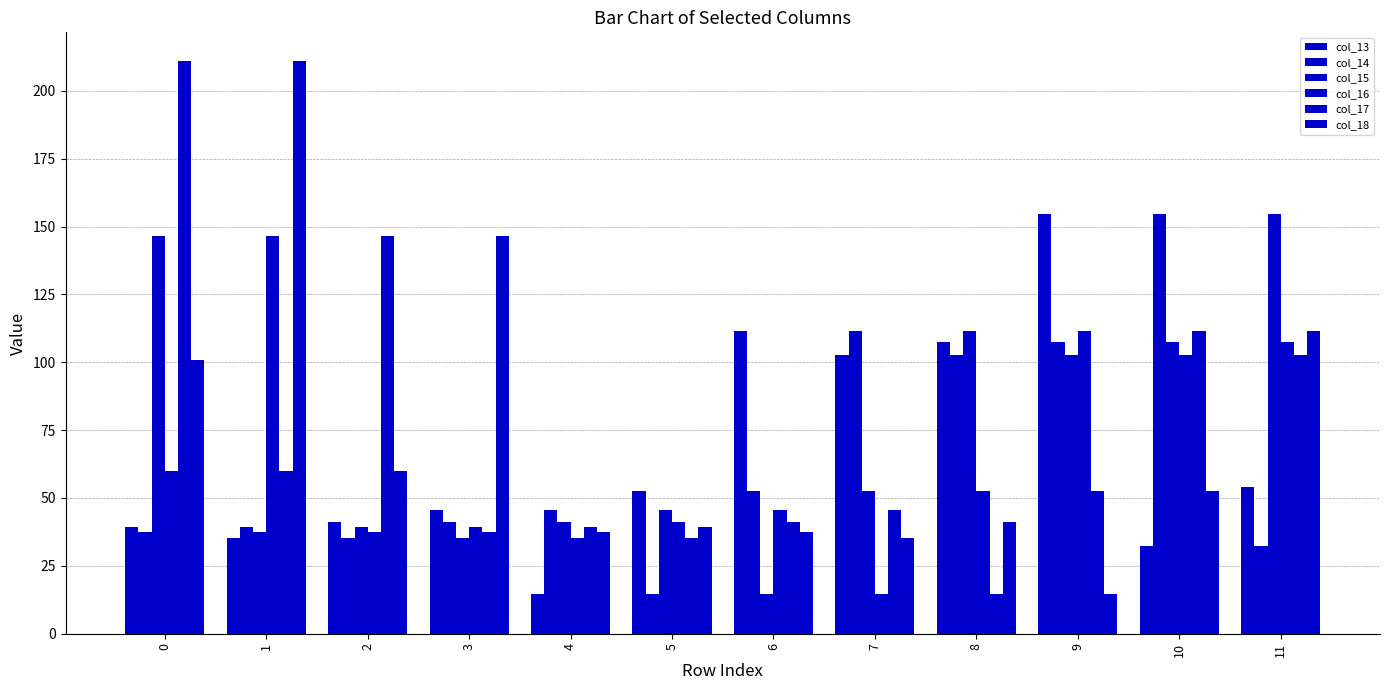

Which series has the largest total across all categories?

col_17